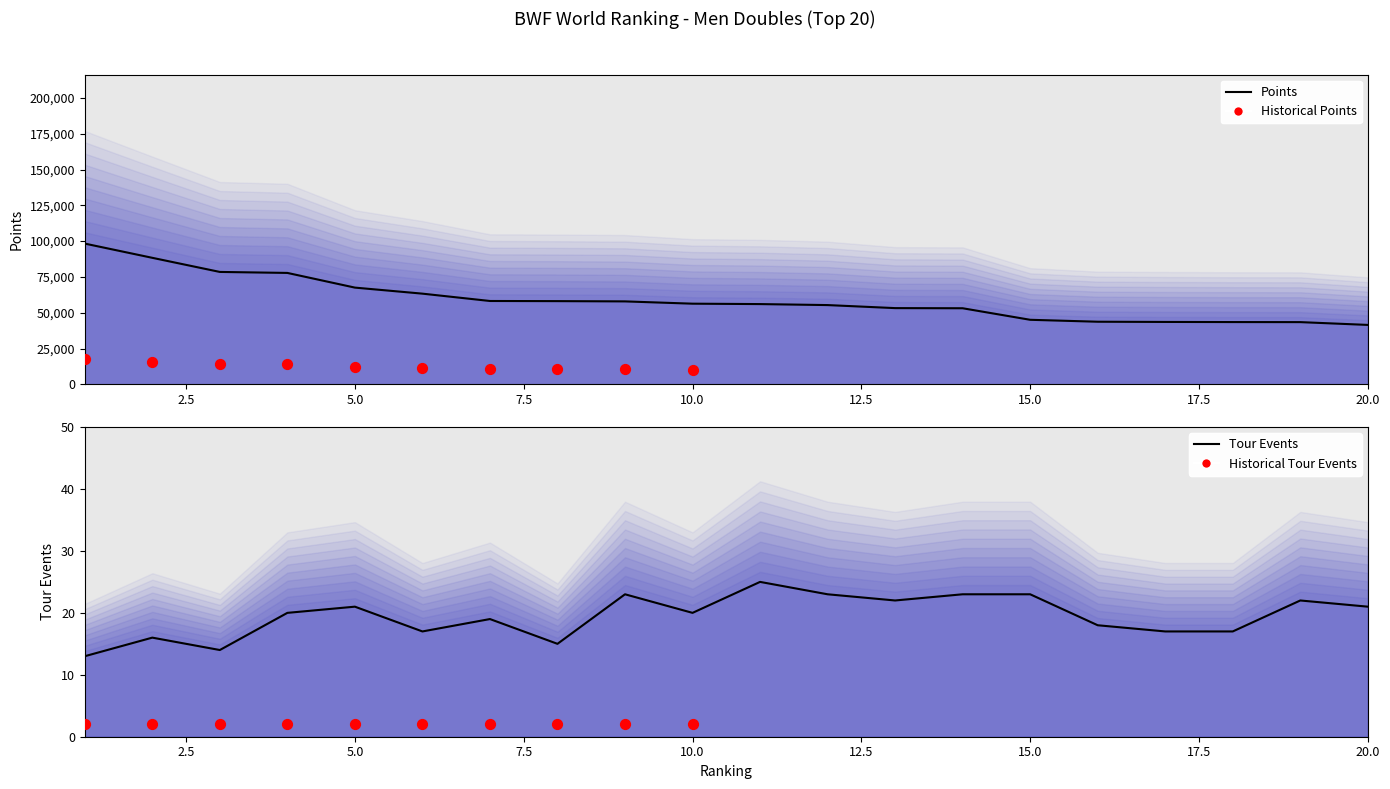

Which series reaches the minimum Y coordinate?

TOUR